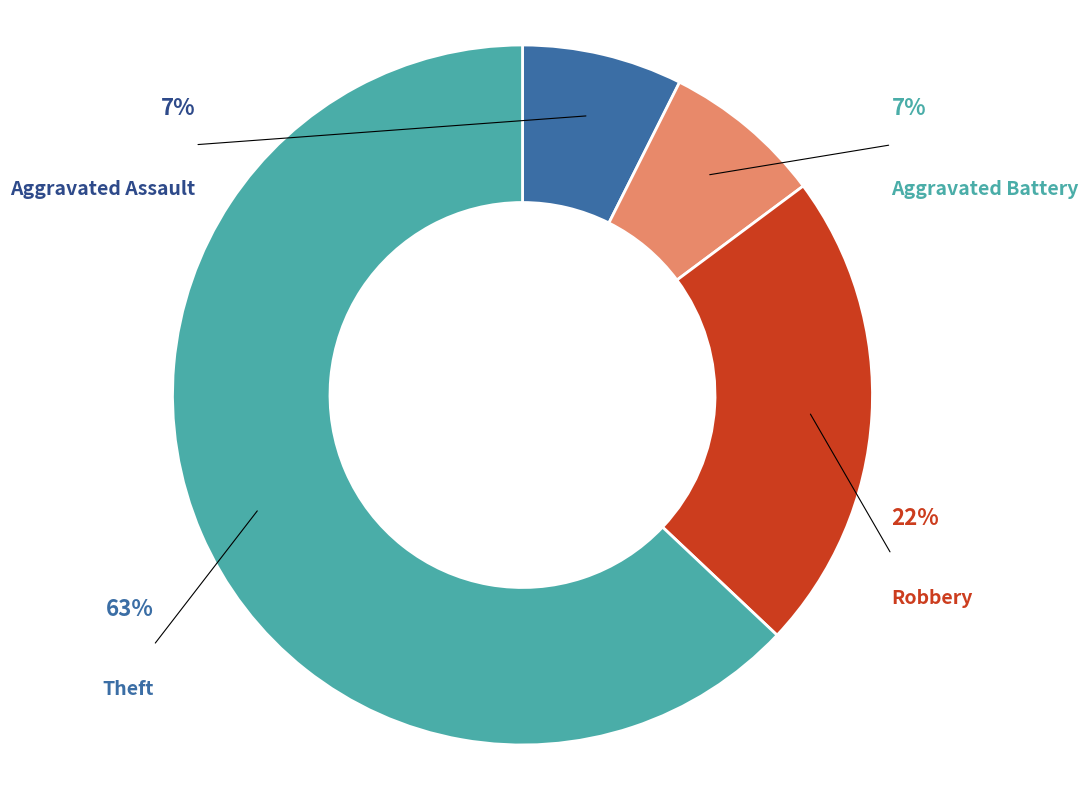

The Theft slice represents 68% of the pie. True or false?

False